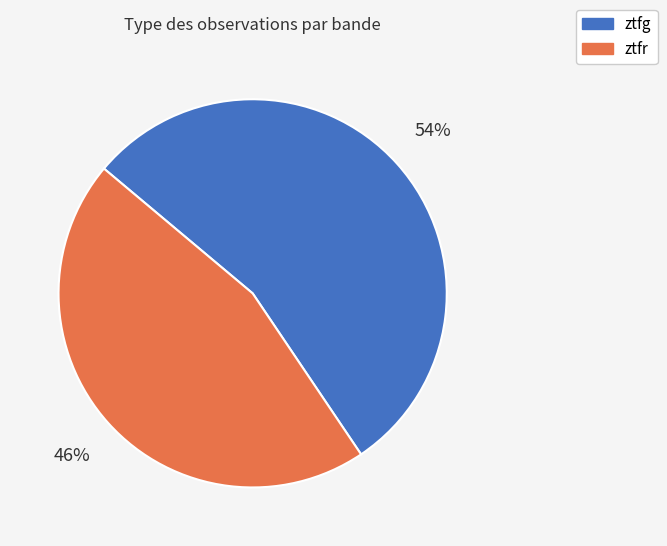

How many segments does this pie chart have?

2